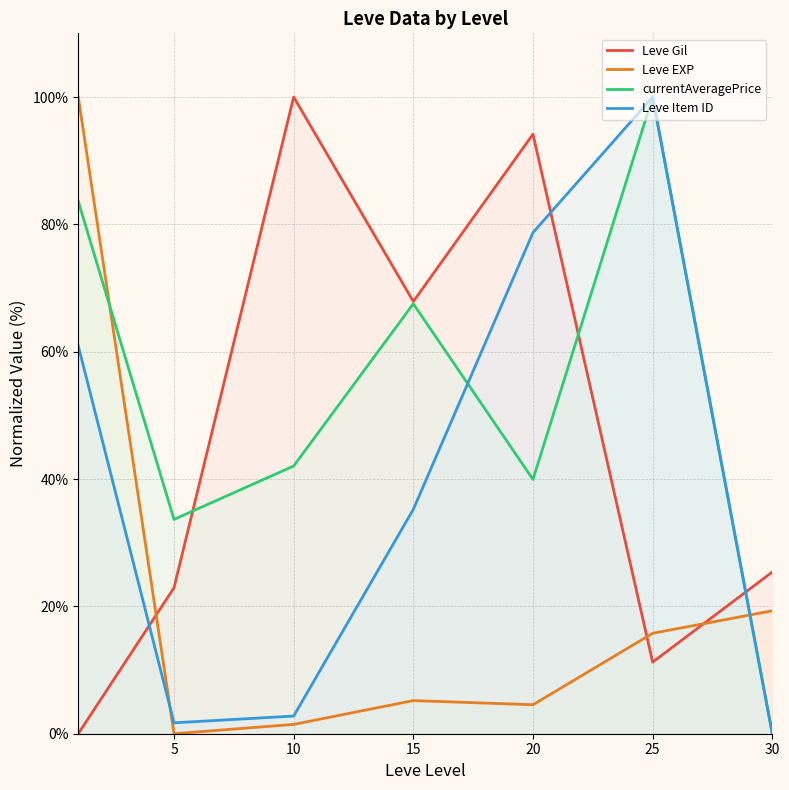

Is the value of Leve Item ID at 25 greater than the value of Leve EXP at 30?

Yes